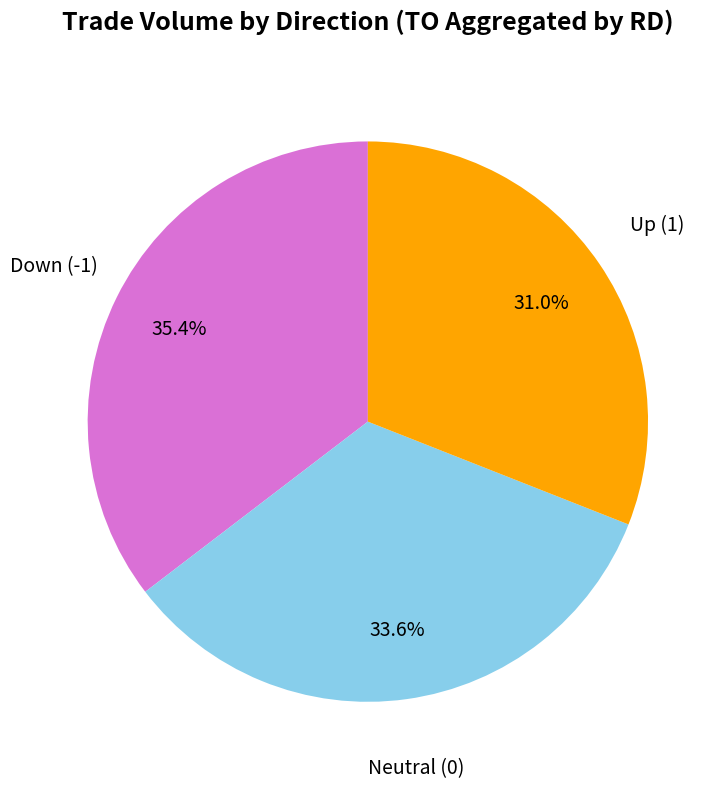

Combined, do Up (1) and Neutral (0) account for over 50%?

Yes